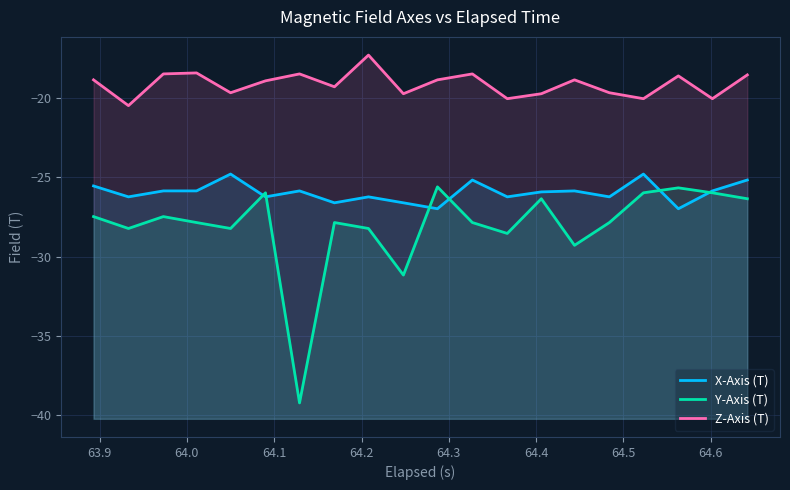

List the series in order of their peak value, highest first.

Z-Axis (T), X-Axis (T), Y-Axis (T)